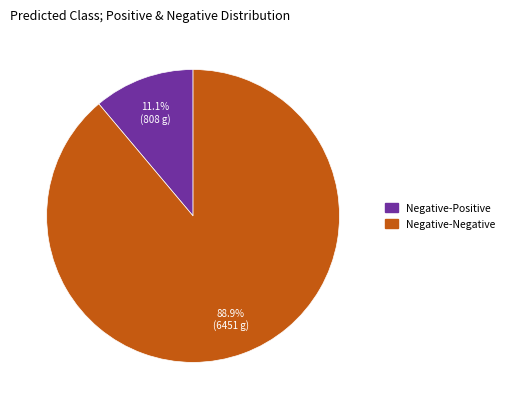

Which slice is the largest?

Negative-Negative